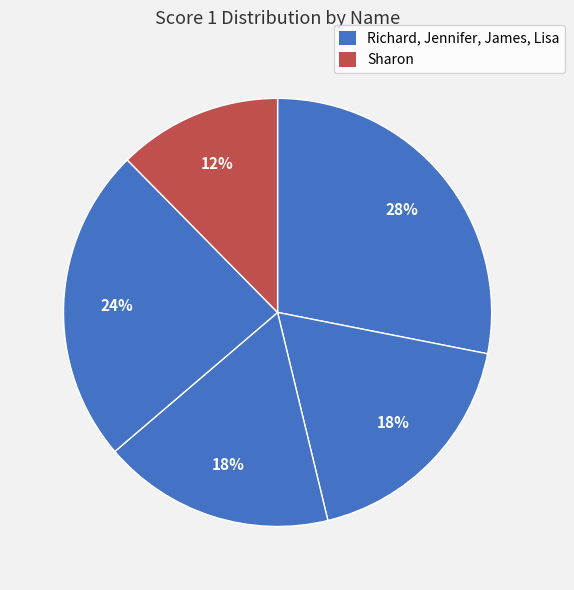

How many slices are in this pie chart?

5